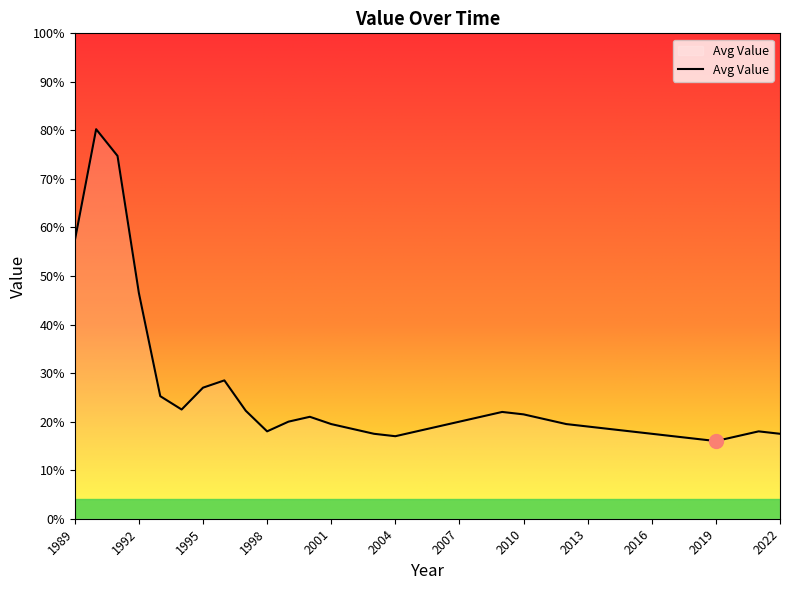

Does the chart display data point markers on the line(s)?

No